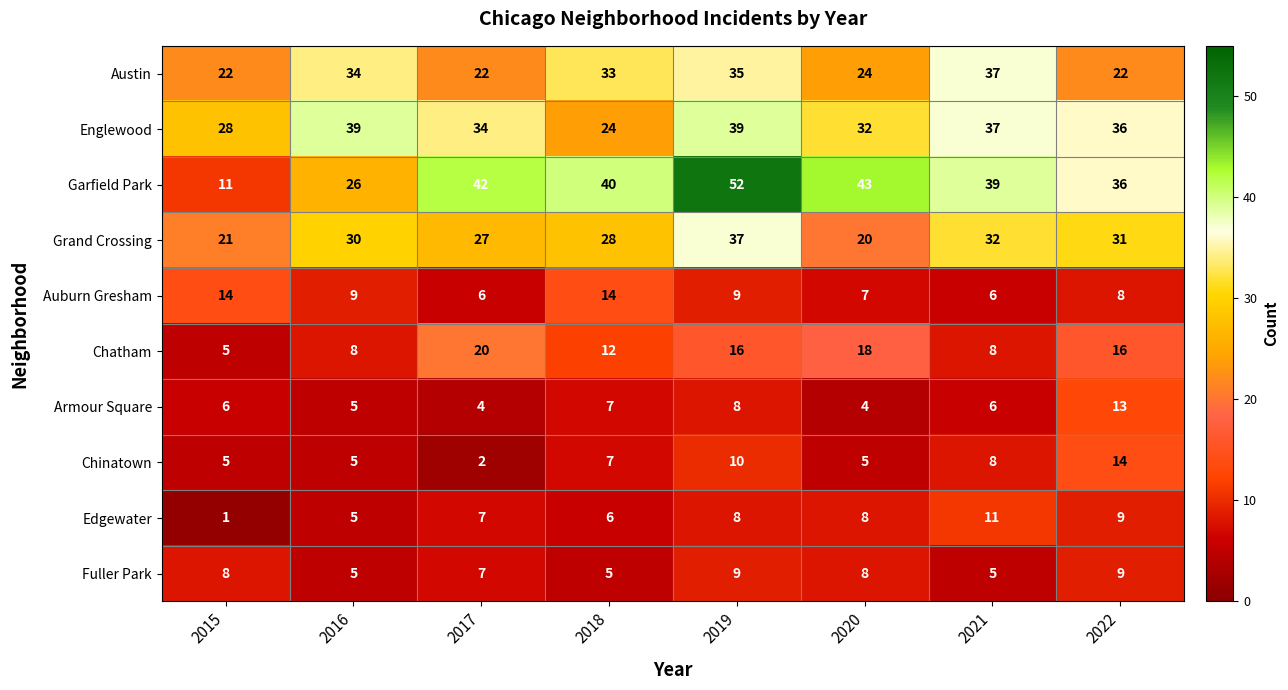

How many categories are shown in the chart?

8